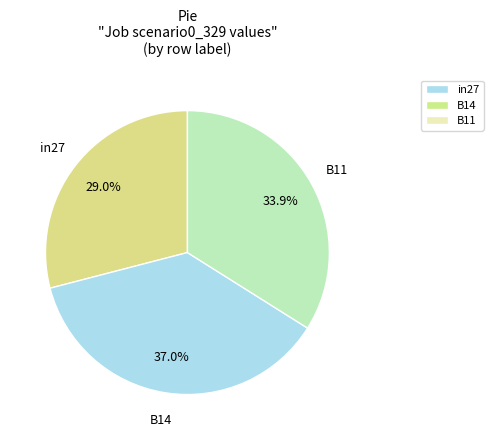

Is it true that B11 is 34% of the pie?

True